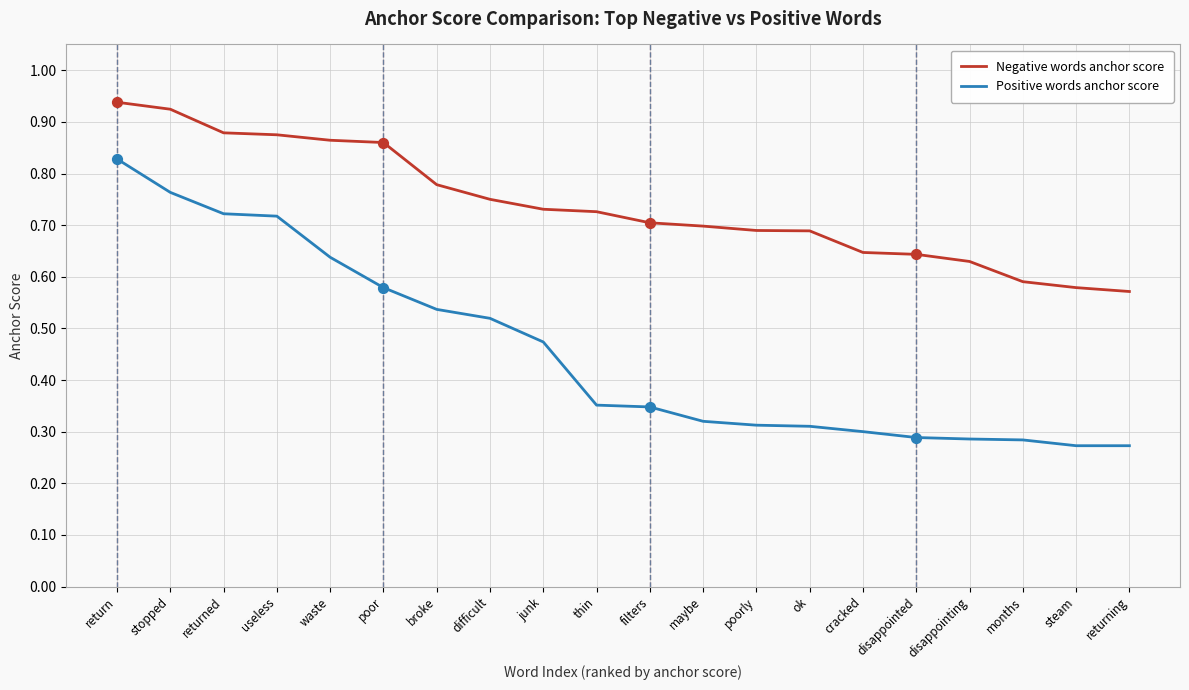

Which series has the widest spread of values?

Positive words anchor score